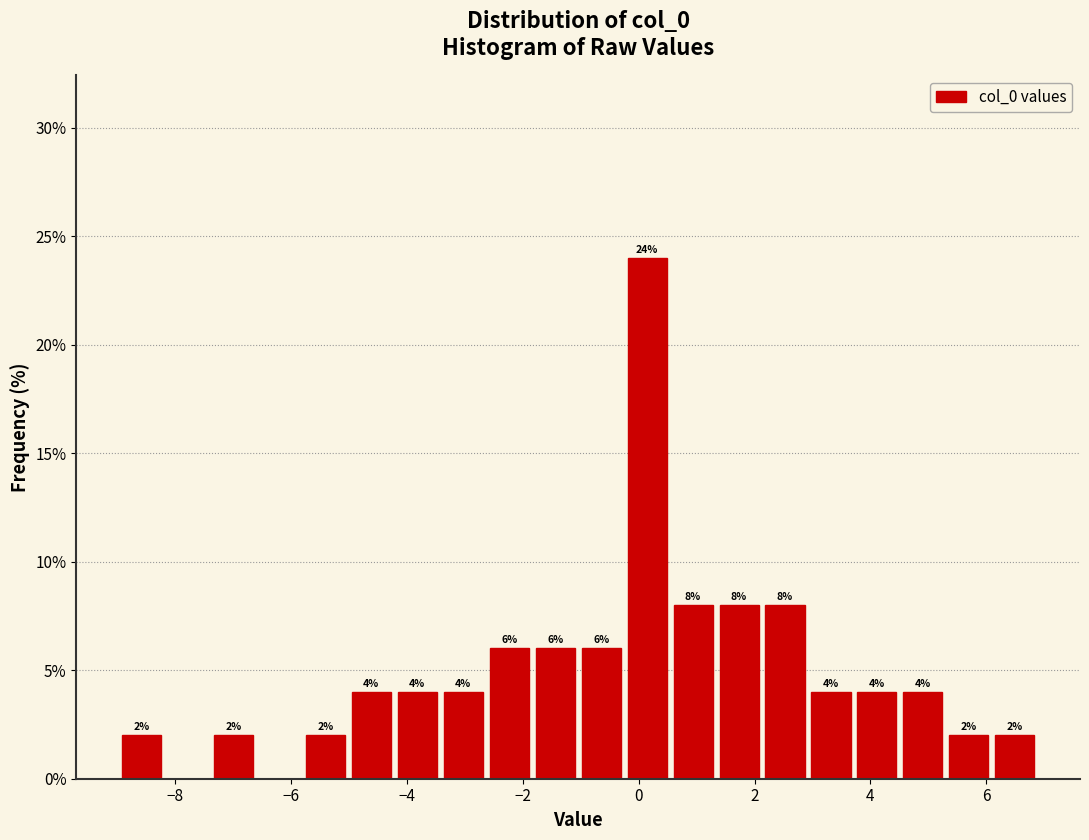

Read against the x-axis, roughly where is the centre of the tallest bar?

0.2